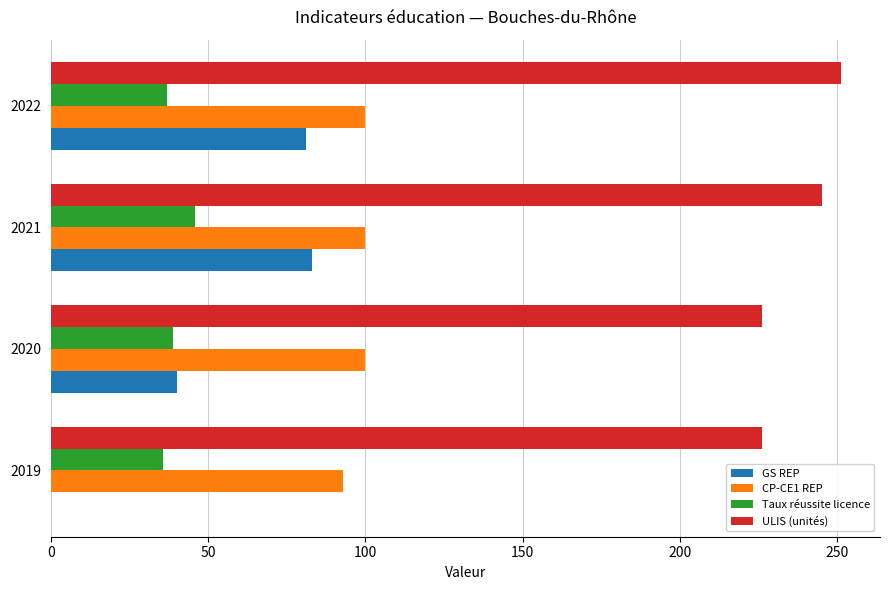

What is the sum of all ULIS (unités) values?

948.0